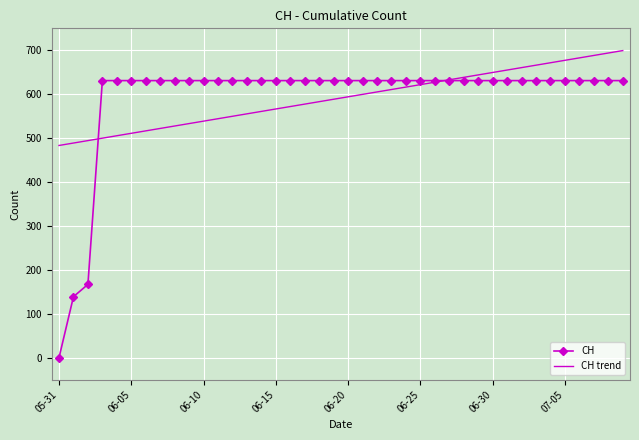

Rank the series by their maximum value, from highest to lowest.

CH trend, CH